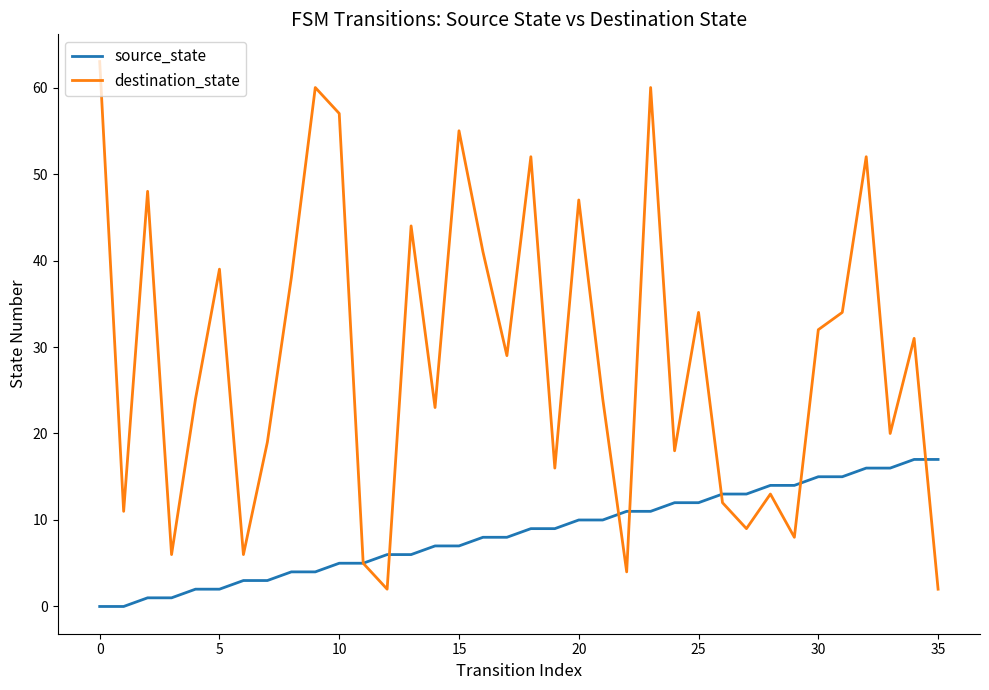

What is the maximum value shown in the chart?

63